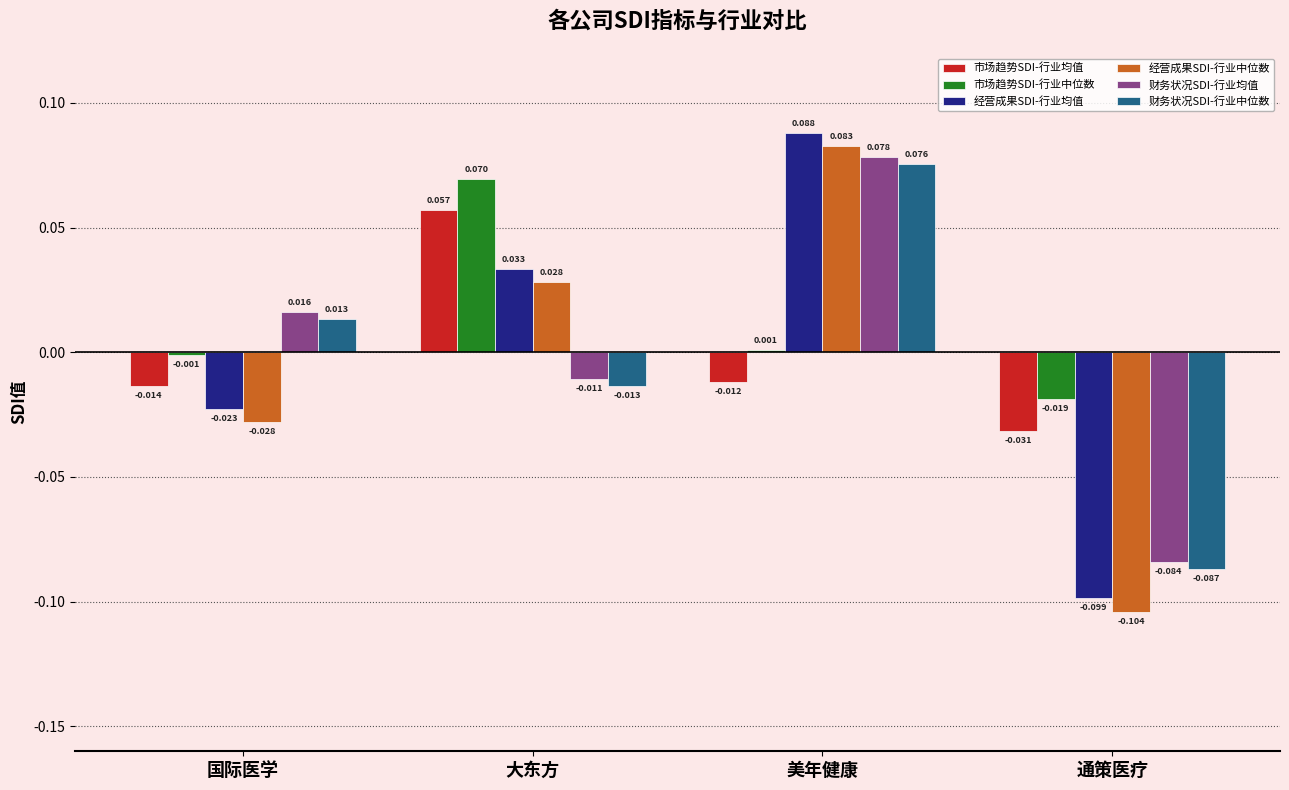

At which category is the sum across all series the highest?

美年健康